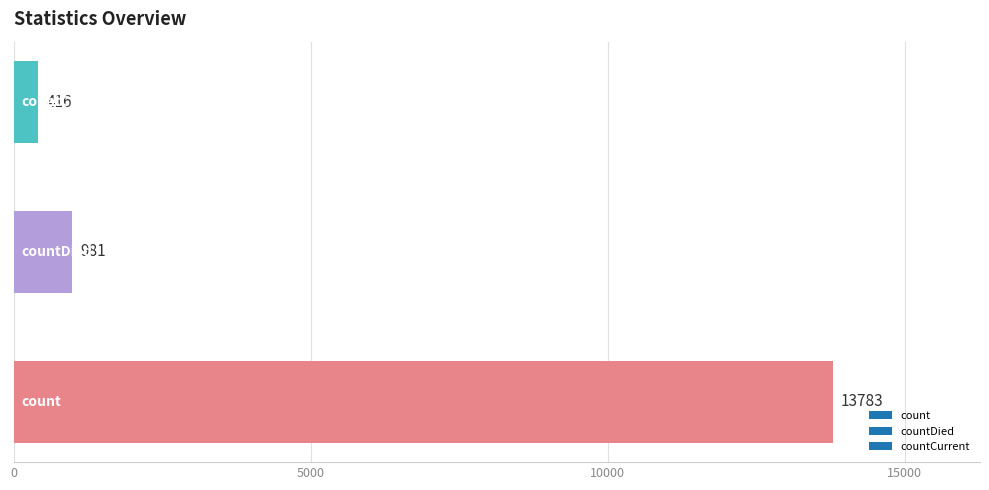

How many data points are less than 981?

1